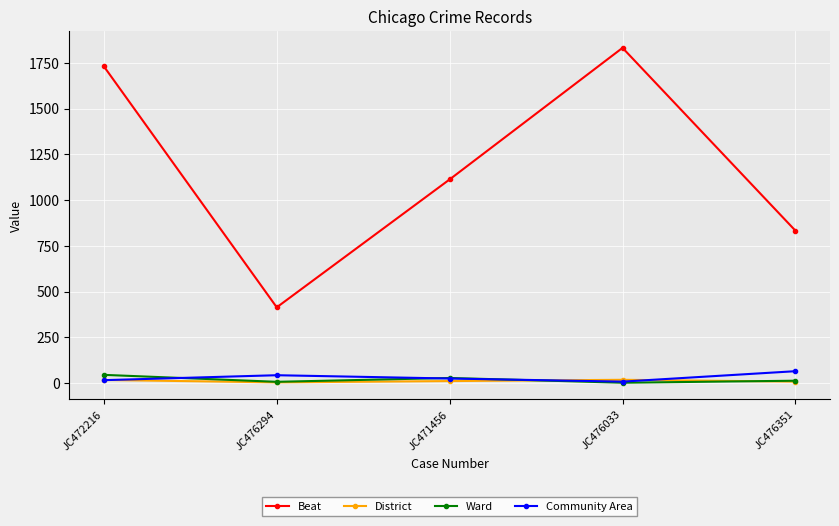

What is the difference between the Ward values at JC471456 and JC476033?

26